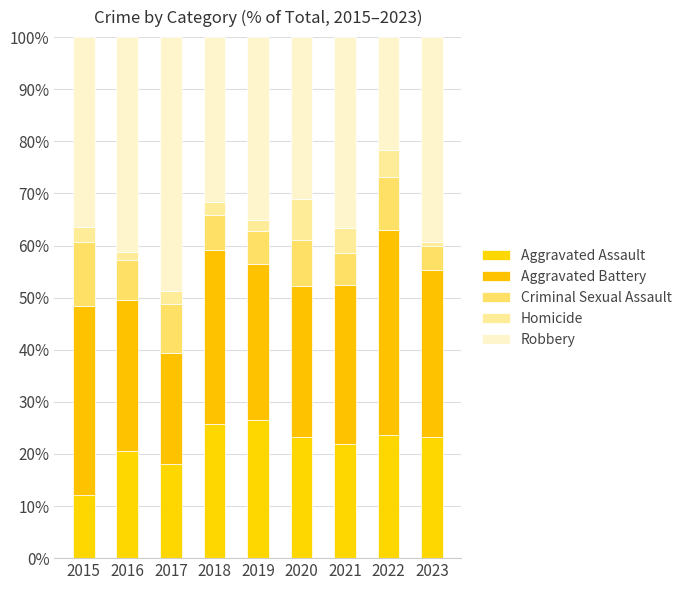

How many bars are there in total?

9